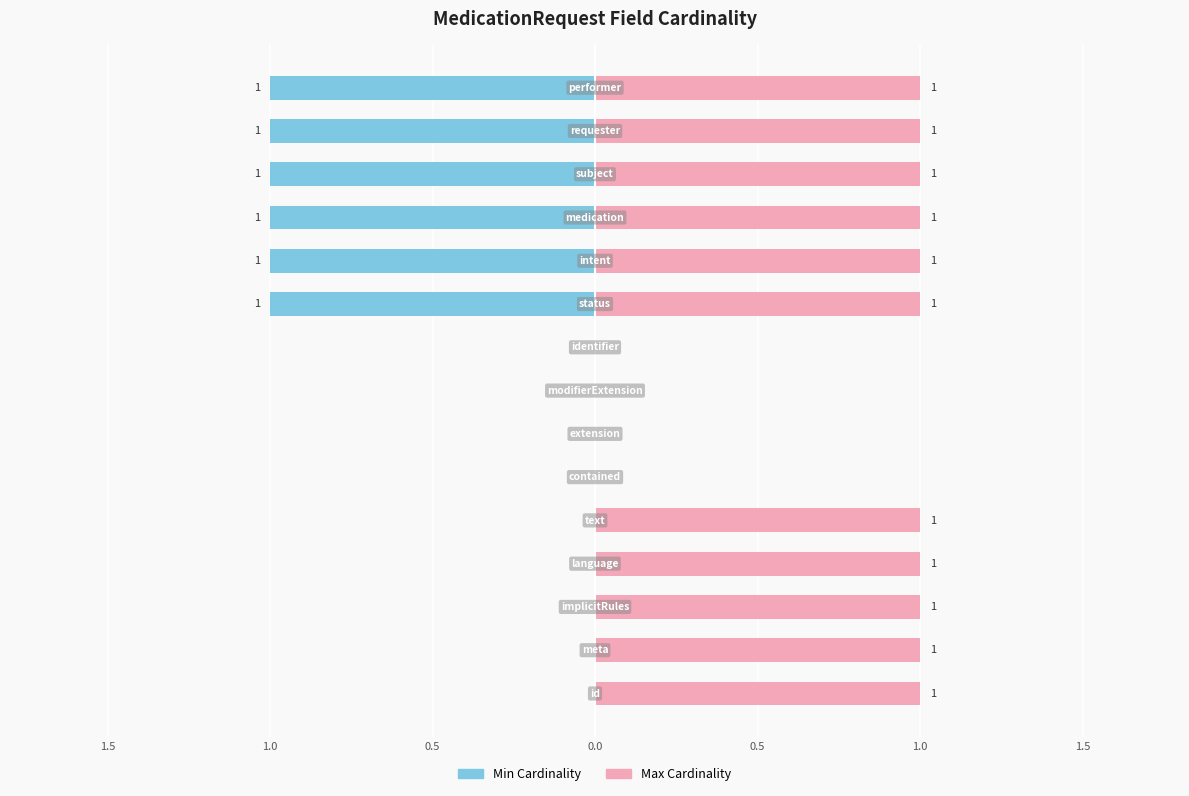

What is the approximate value of Max at 1.5?

1